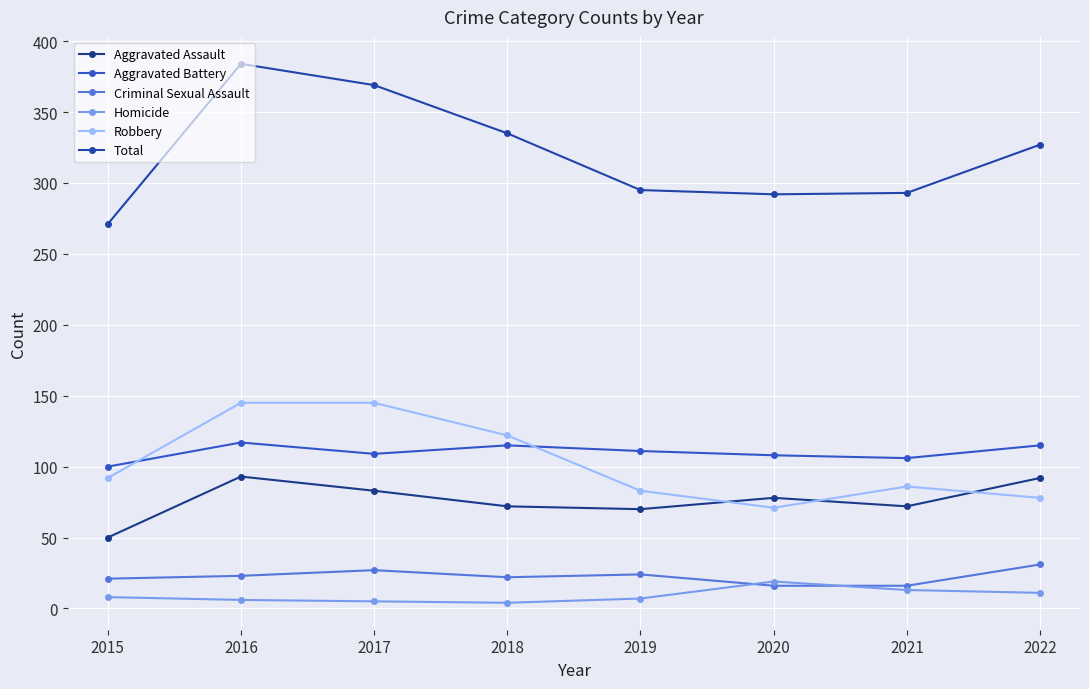

Is it true that Aggravated Battery equals 111 at 2019?

True